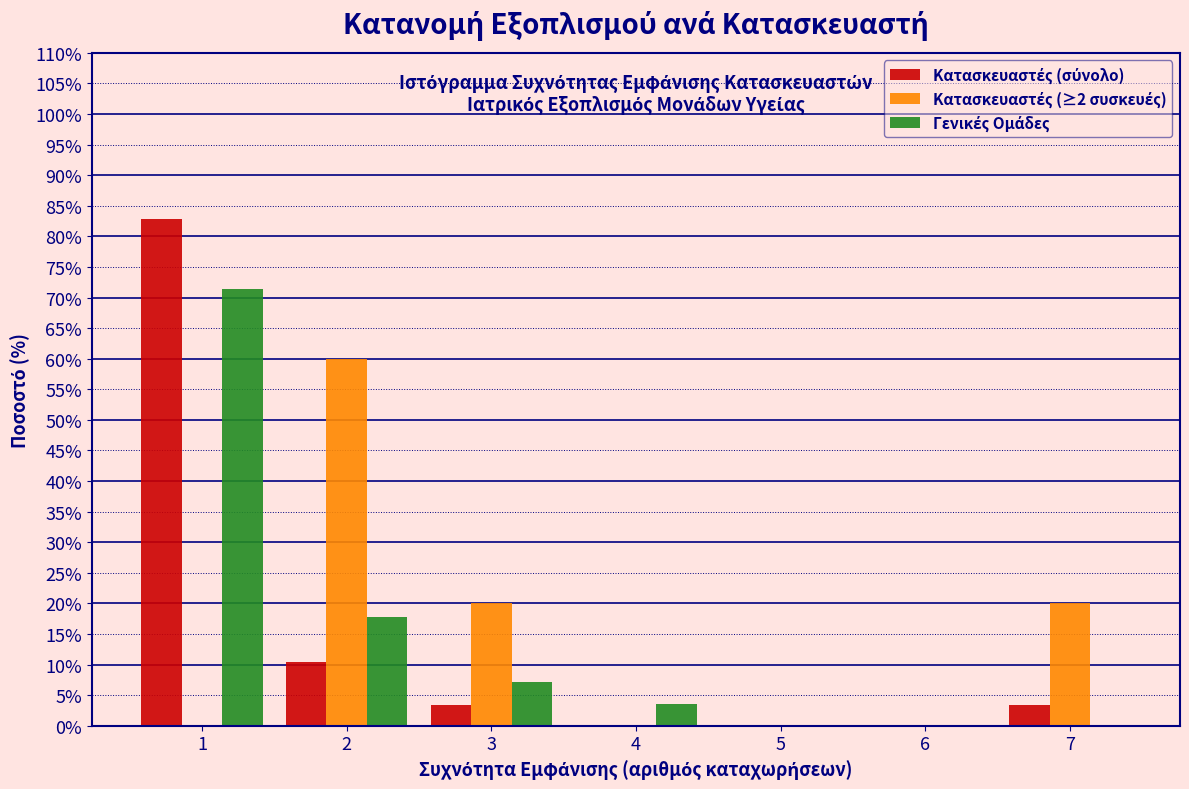

In the Κατασκευαστές (σύνολο) series, which range on the x-axis has the tallest bar?

0.5 to 1.5